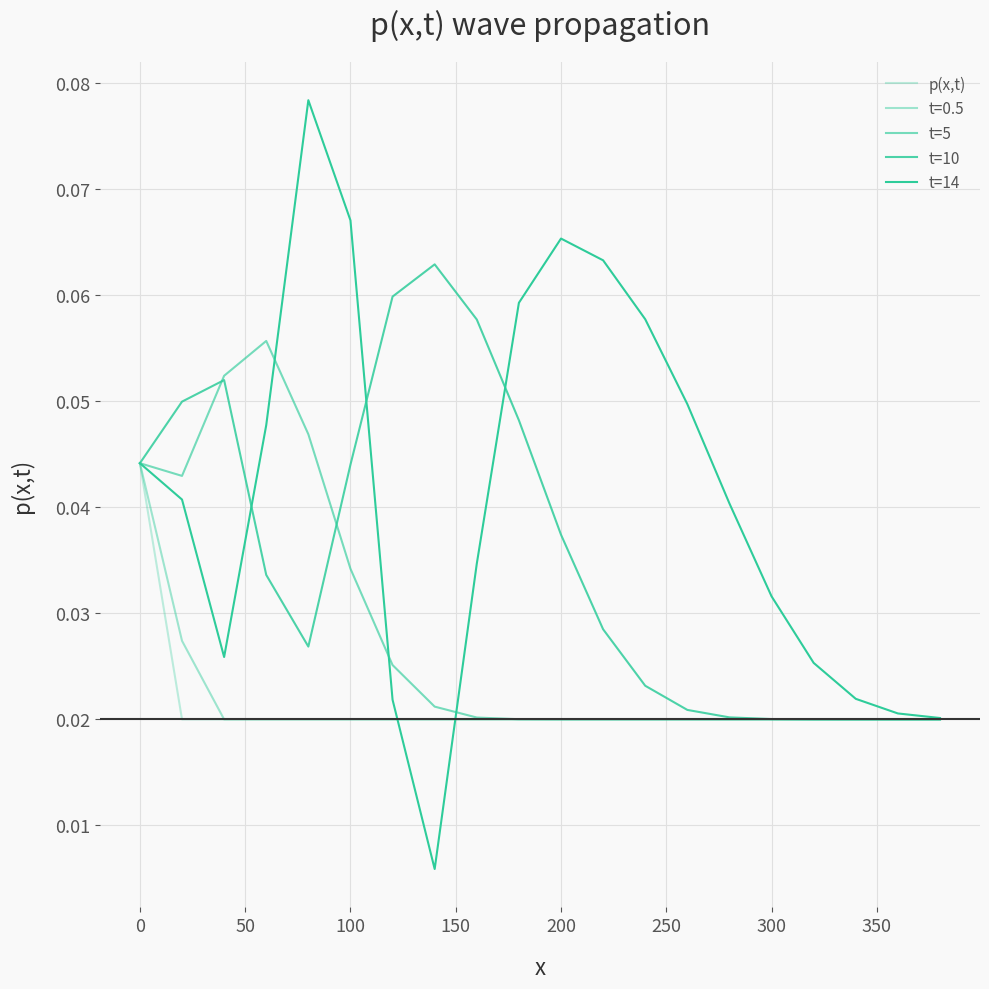

What is the sum of all t=10 values?

0.7